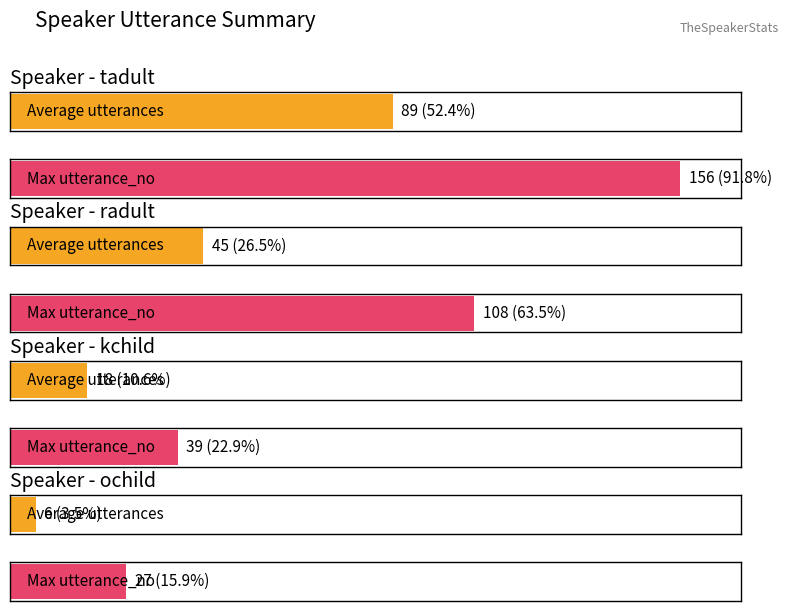

What is the difference between the highest and lowest values at radult?

63